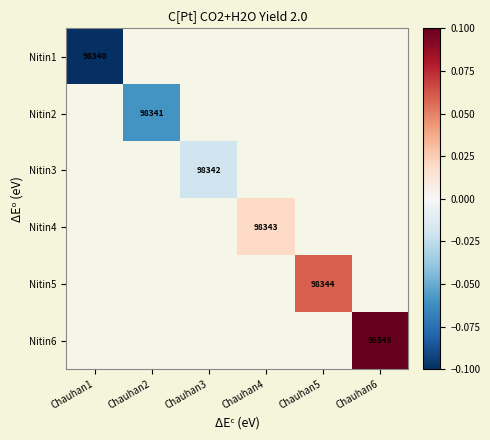

At which label does Nitin1 reach its minimum?

Chauhan1